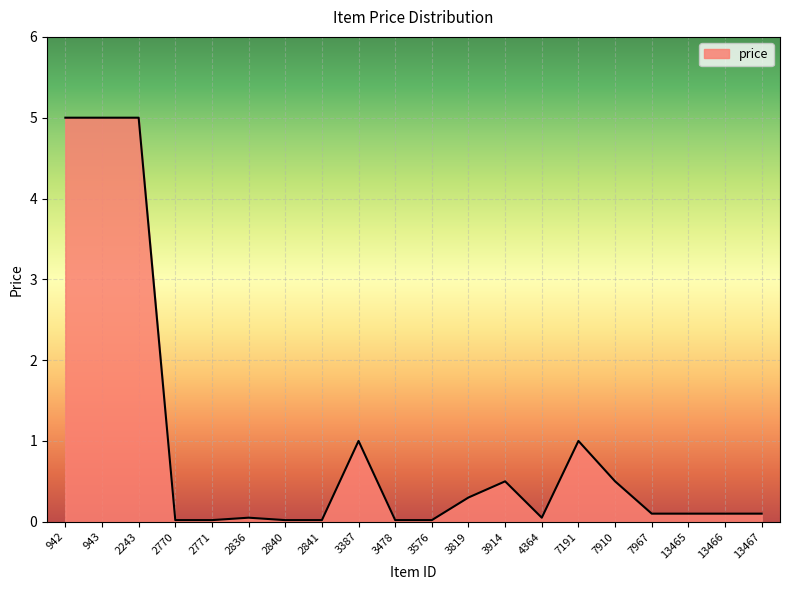

What is the greatest value displayed?

5.0